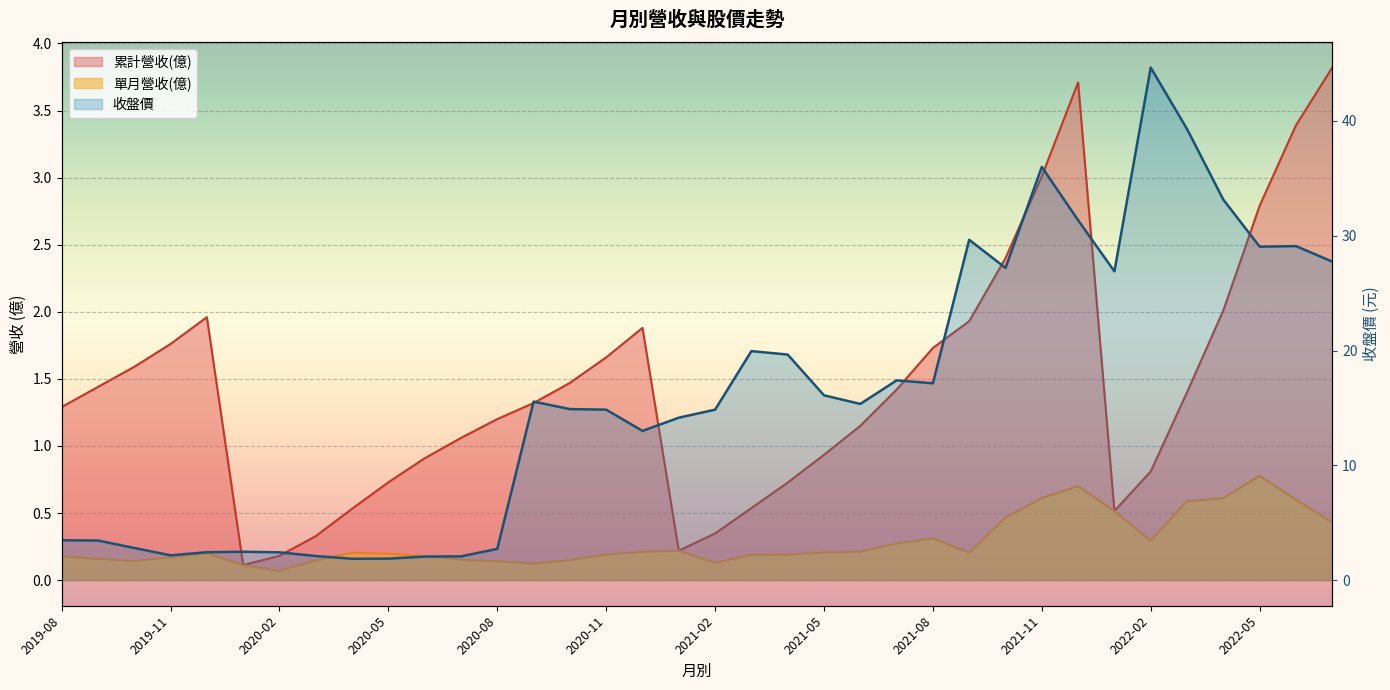

What value does the 累計營收(億) series have at 2022-03?

1.4